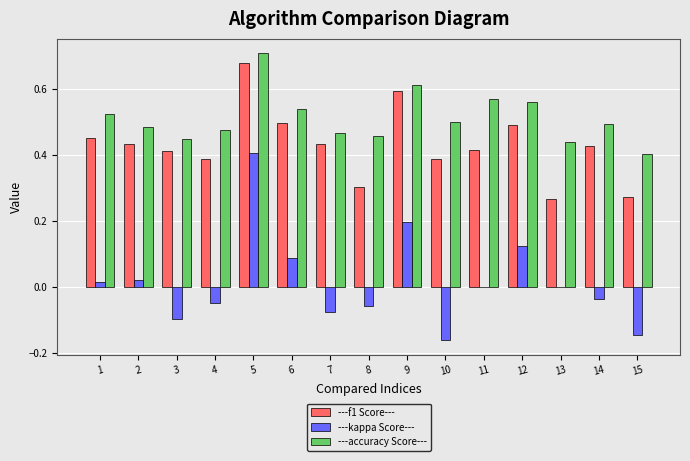

True or false: ---kappa Score--- has a value of -0.0 at 4.

True